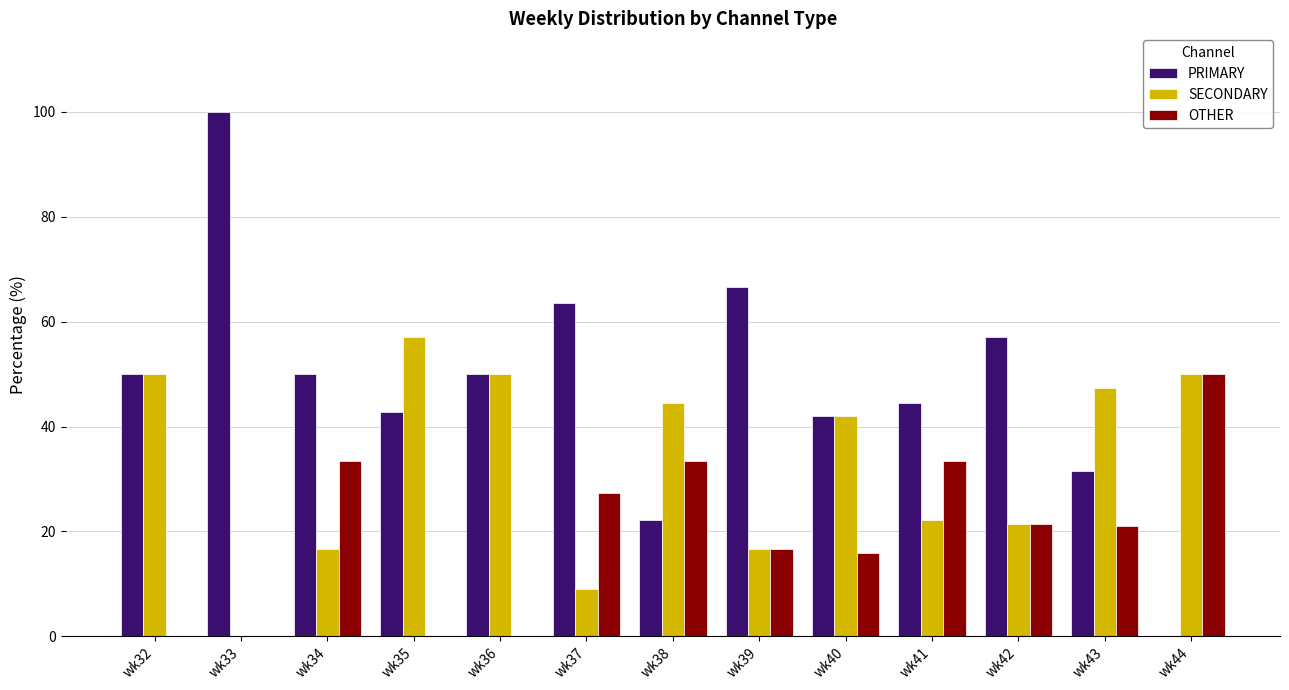

At which label is OTHER closest to 25?

wk37